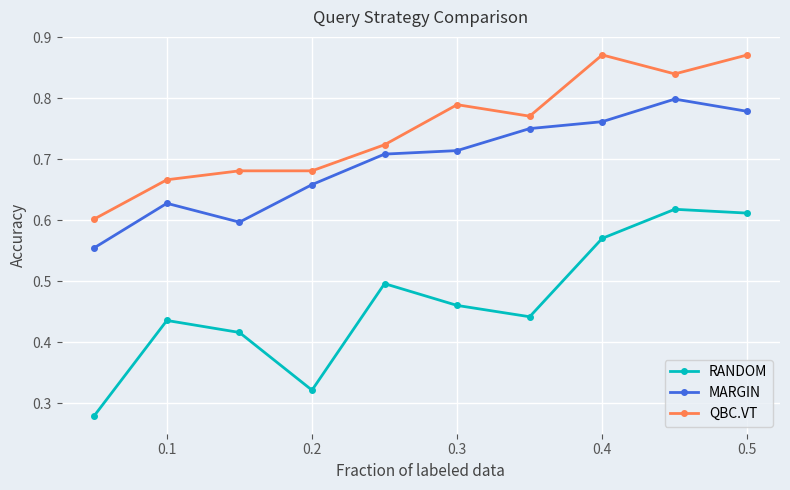

At how many categories does at least one series exceed 0?

10